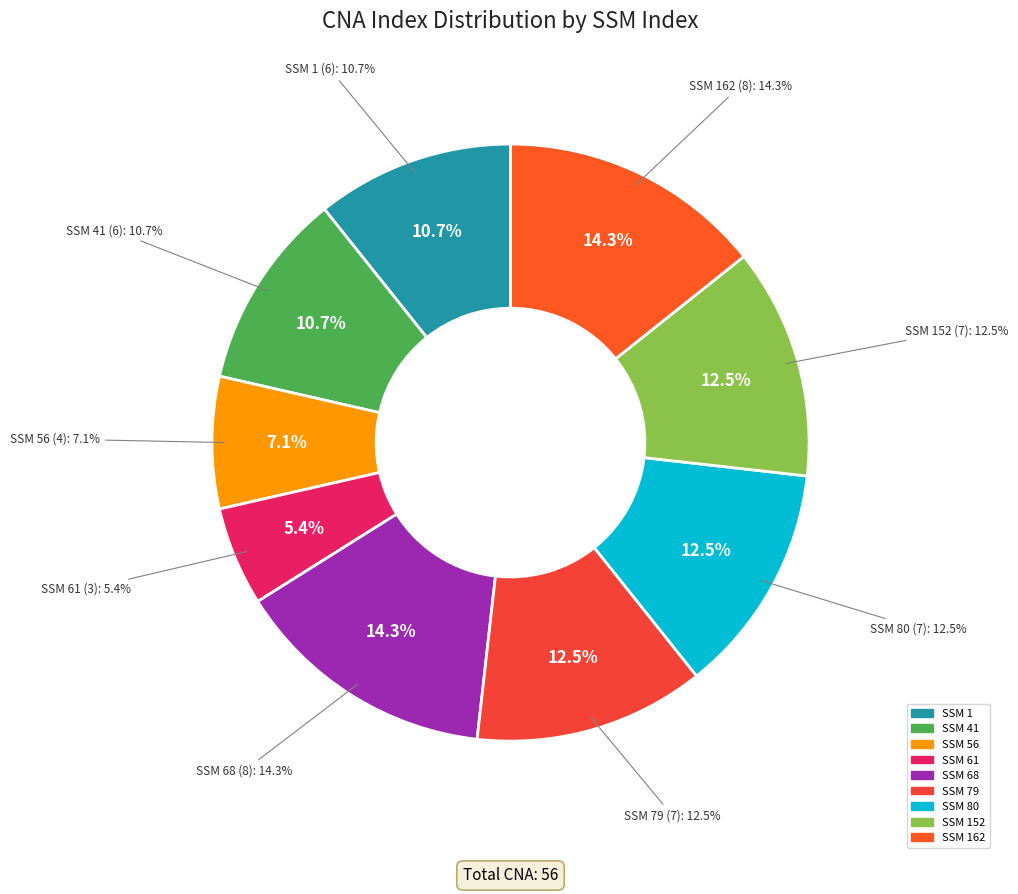

The 79 slice represents 1% of the pie. True or false?

False